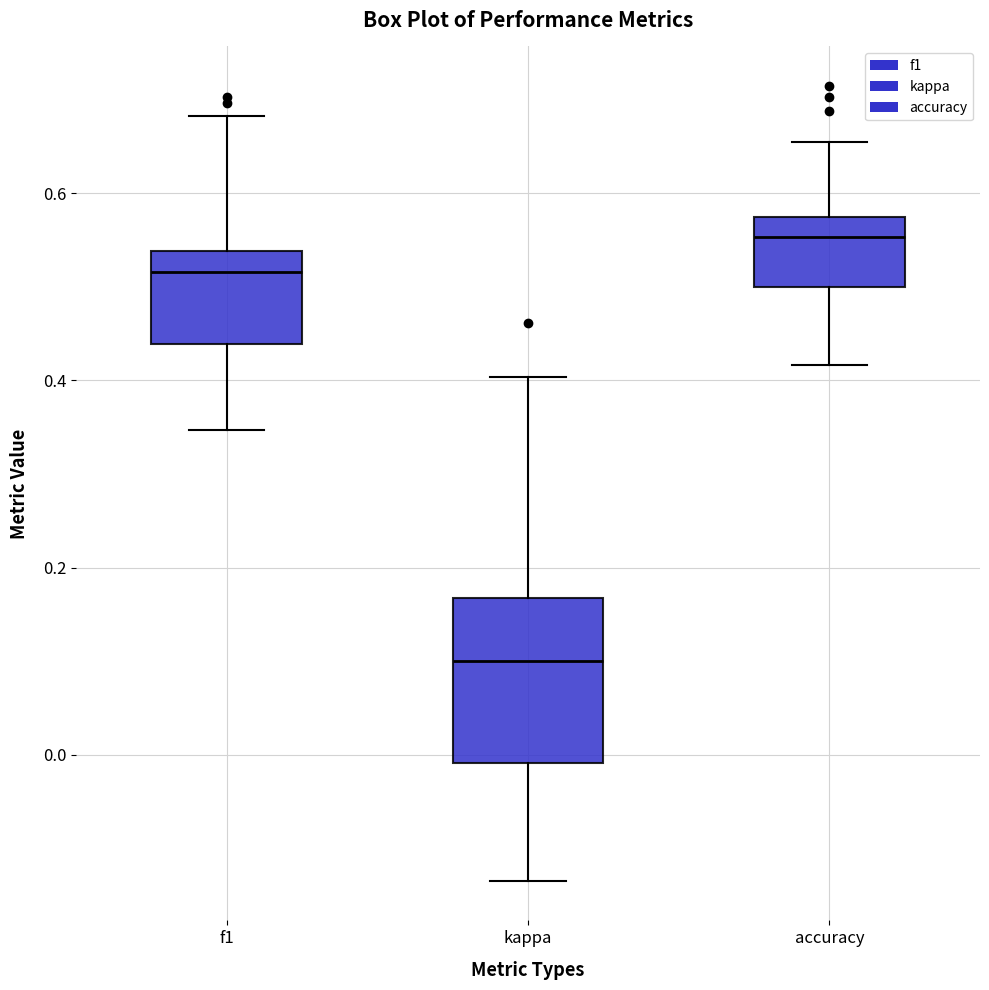

Which box has the highest median line?

accuracy